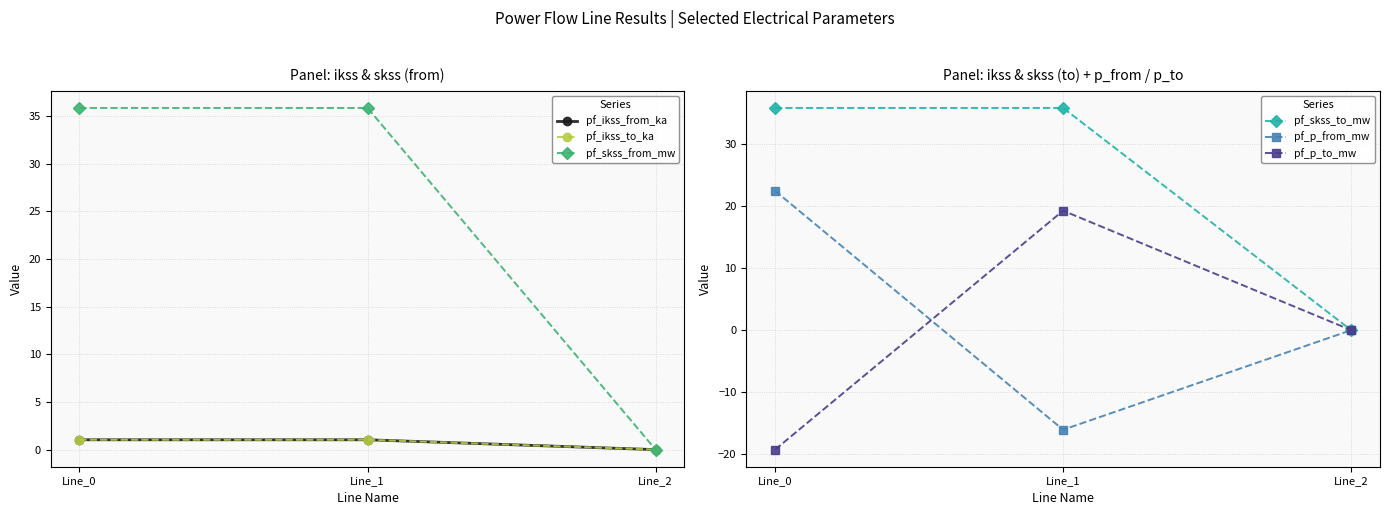

Reading left to right, transcribe all the data shown in this chart.

pf_ikss_from_ka: 1.0	1.0	0.0
pf_ikss_to_ka: 1.0	1.0	0.0
pf_skss_from_mw: 35.9	35.9	0.0
pf_skss_to_mw: 35.9	35.9	0.0
pf_p_from_mw: 22.5	-16.1	0.0
pf_p_to_mw: -19.3	19.3	0.0